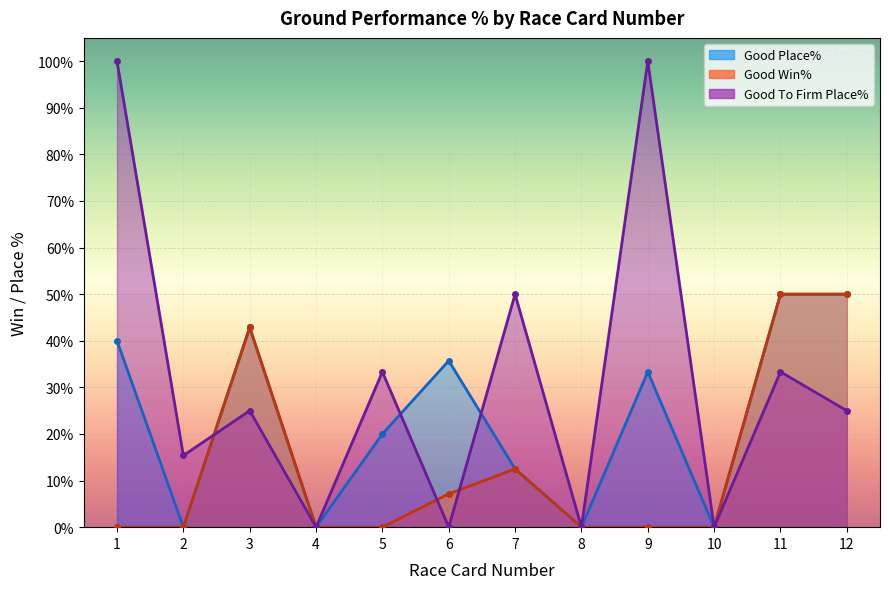

Reading left to right, transcribe all the data shown in this chart.

Good Place%: 1=40.0	2=0.0	3=42.9	4=0.0	5=20.0	6=35.7	7=12.5	8=0.0	9=33.3	10=0.0	11=50.0	12=50.0
Good Win%: 1=0.0	2=0.0	3=42.9	4=0.0	5=0.0	6=7.1	7=12.5	8=0.0	9=0.0	10=0.0	11=50.0	12=50.0
Good To Firm Place%: 1=100.0	2=15.4	3=25.0	4=0.0	5=33.3	6=0.0	7=50.0	8=0.0	9=100.0	10=0.0	11=33.3	12=25.0